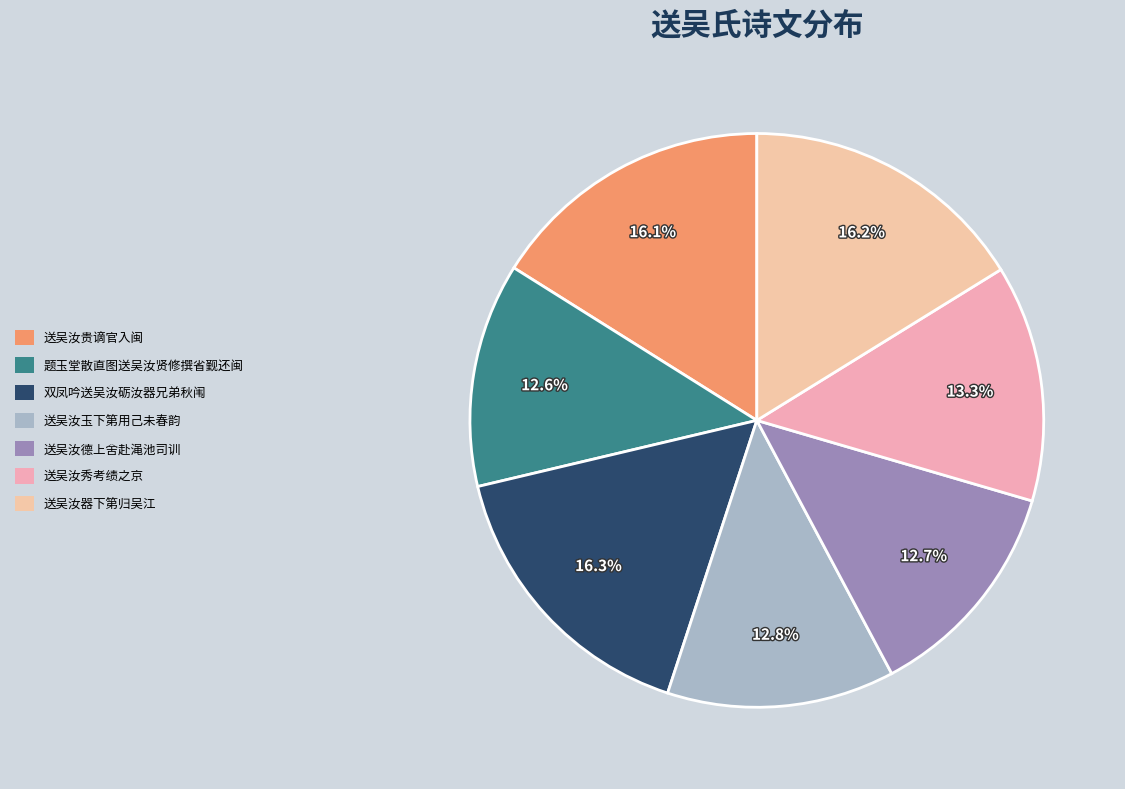

What percentage is NOT represented by 送吴汝德上舍赴渑池司训?

87.3%